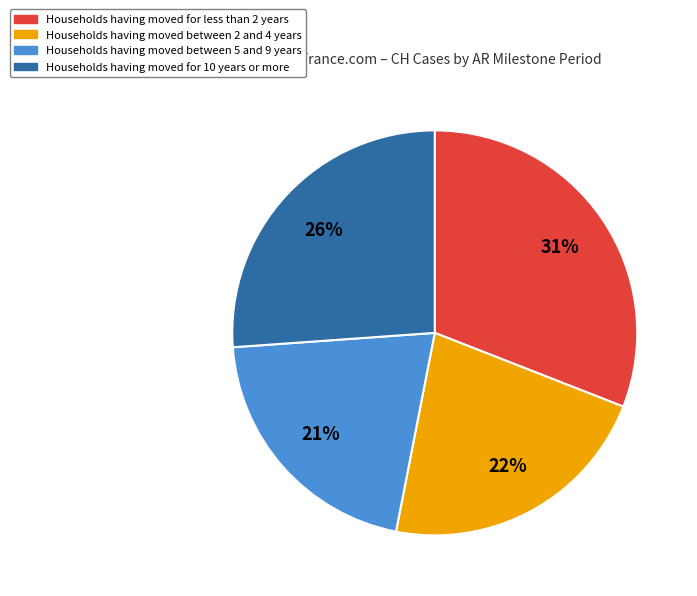

To the nearest percent, what portion does Households having moved for 10 years or more represent?

26%